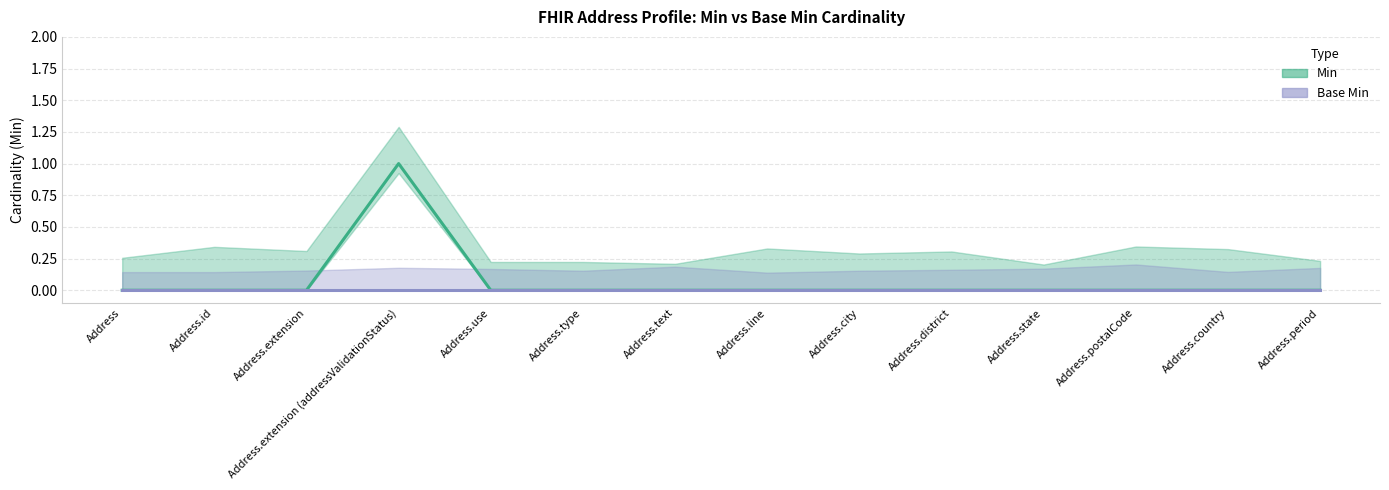

List the labels in order of value, smallest first.

Address, Address.id, Address.extension, Address.use, Address.type, Address.text, Address.line, Address.city, Address.district, Address.state, Address.postalCode, Address.country, Address.period, Address.extension (addressValidationStatus)